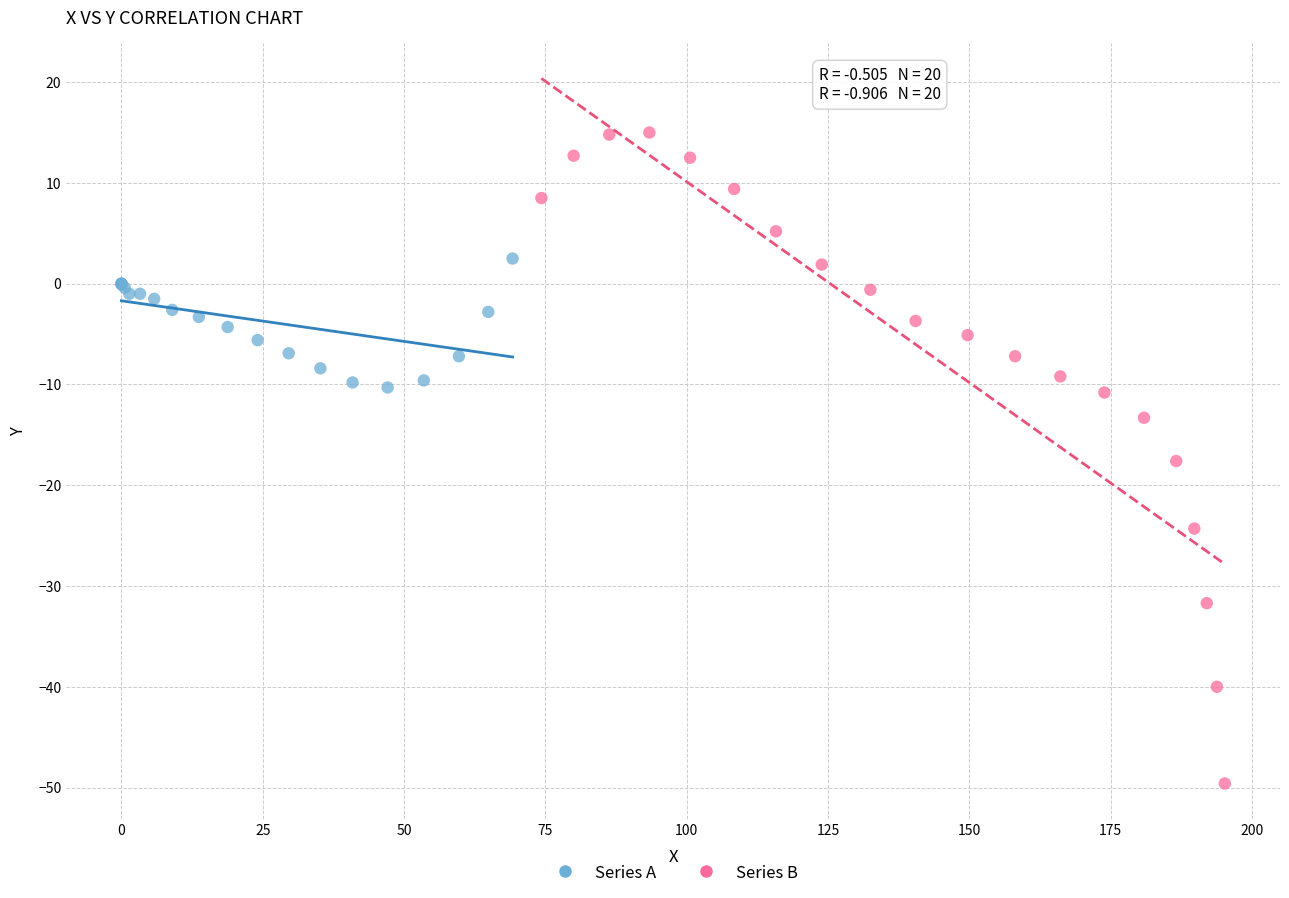

Which series reaches the maximum Y coordinate?

Series B